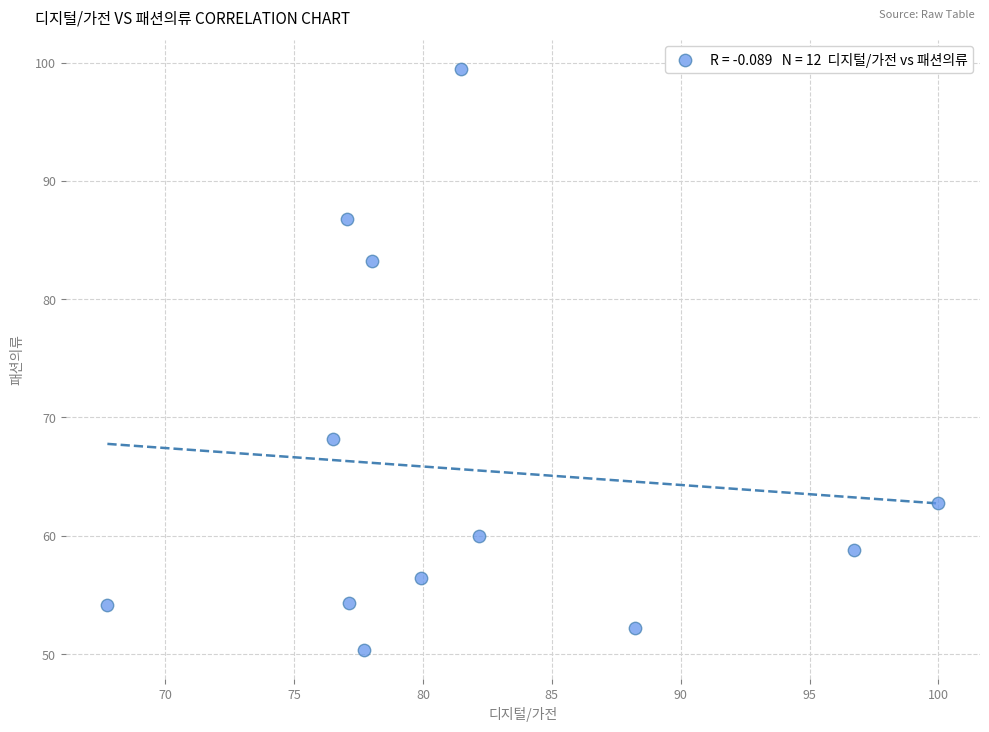

What is the average Y value?

65.6